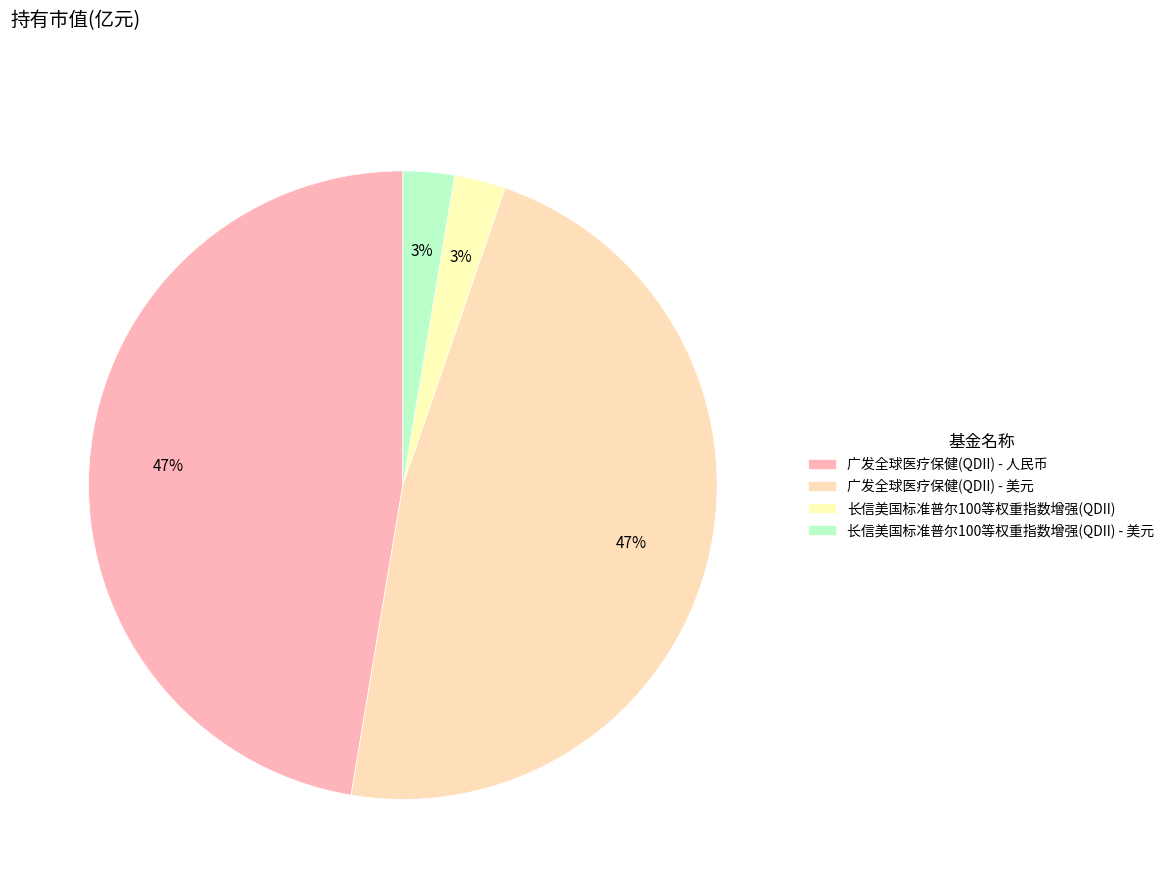

Count the number of slices in the pie.

4